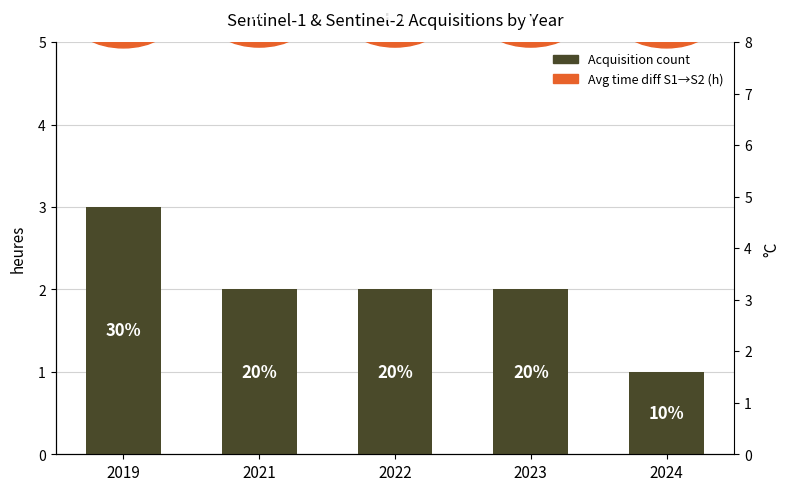

What is the maximum value shown in the chart?

3